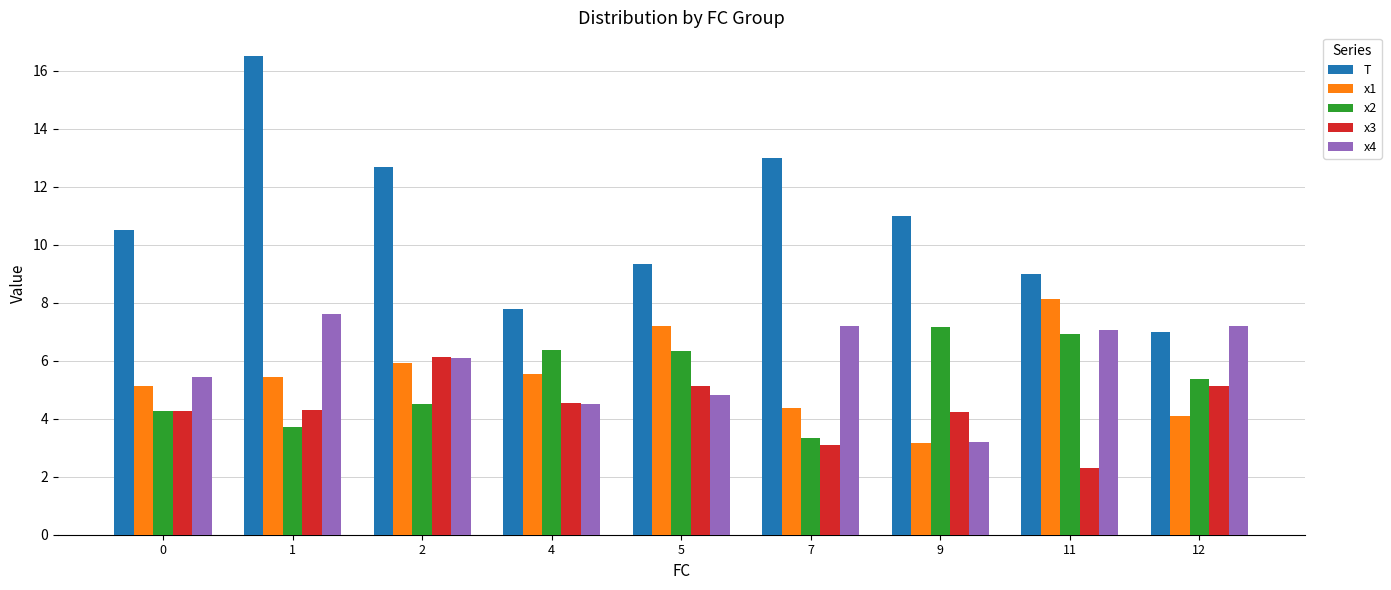

Are the bars horizontal?

No